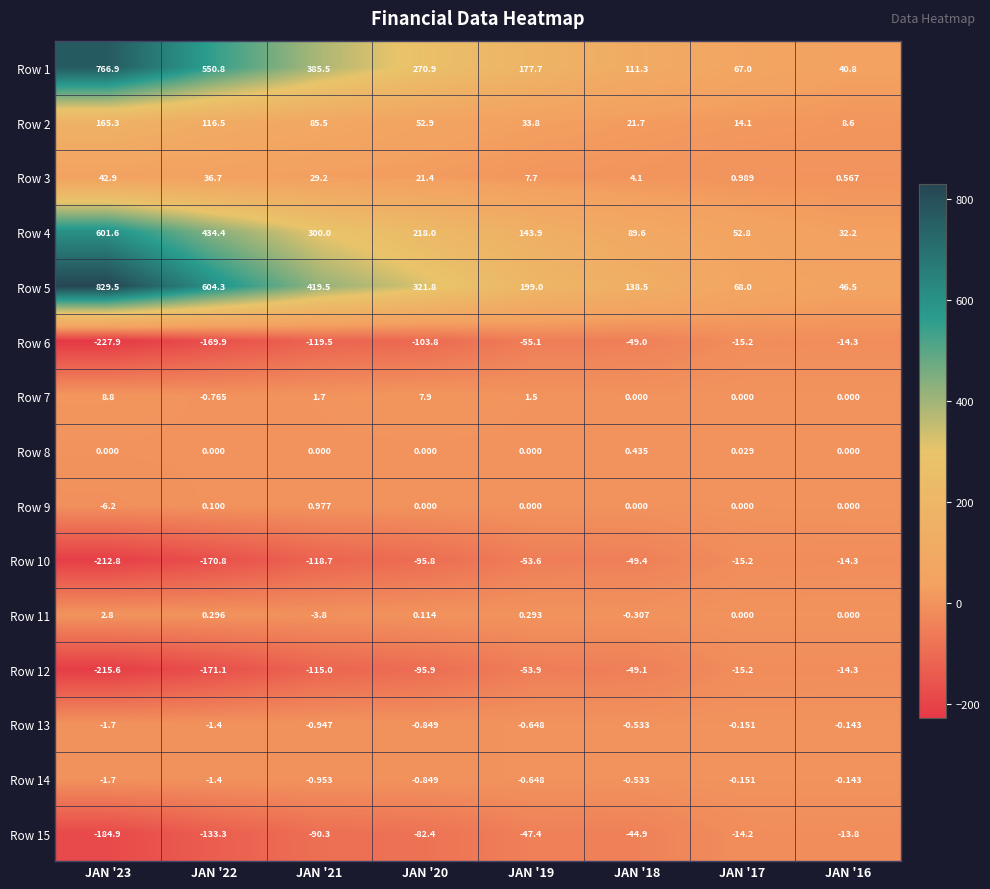

What is the spread (max minus min) of values at JAN '19?

254.1